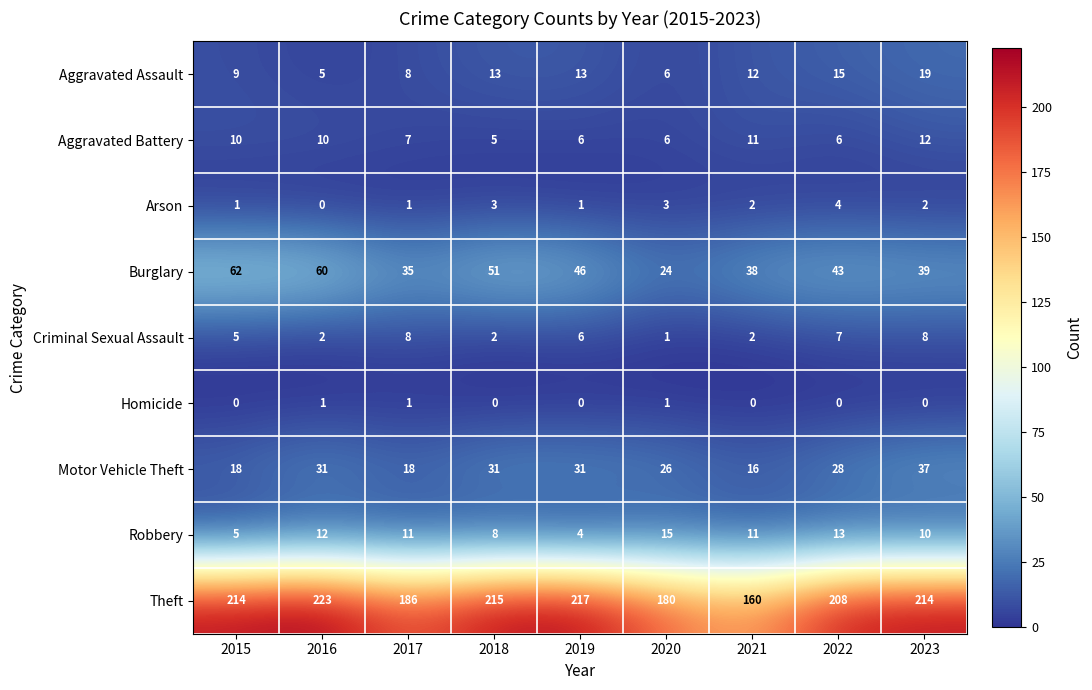

Which label corresponds to the largest value in the chart?

2016